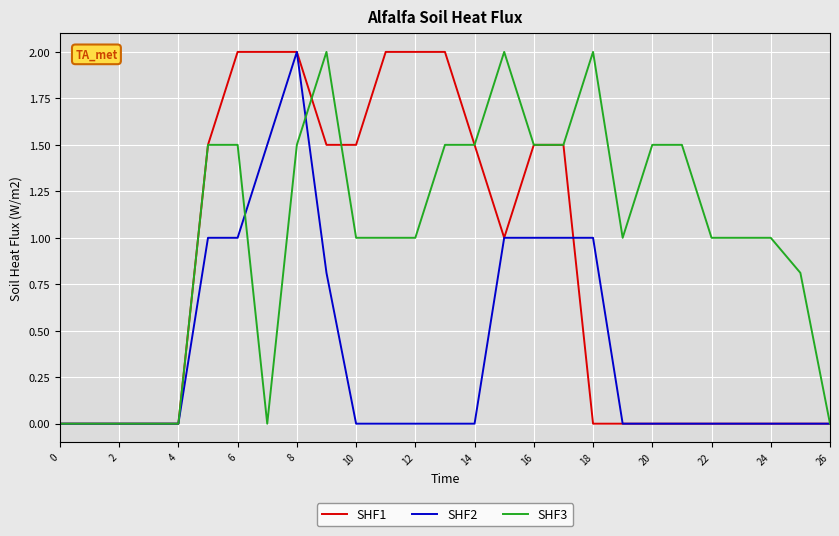

What is the difference between the second highest and minimum values in the SHF3 series?

2.0